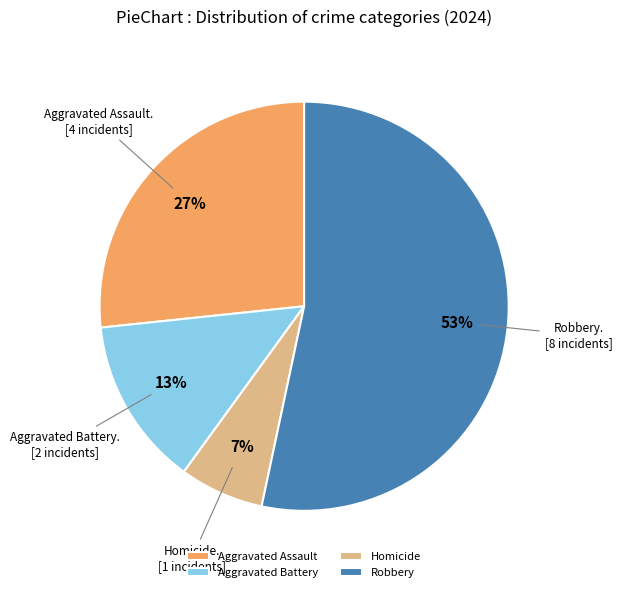

Do Aggravated Battery and Aggravated Assault together represent more than half of the pie?

No